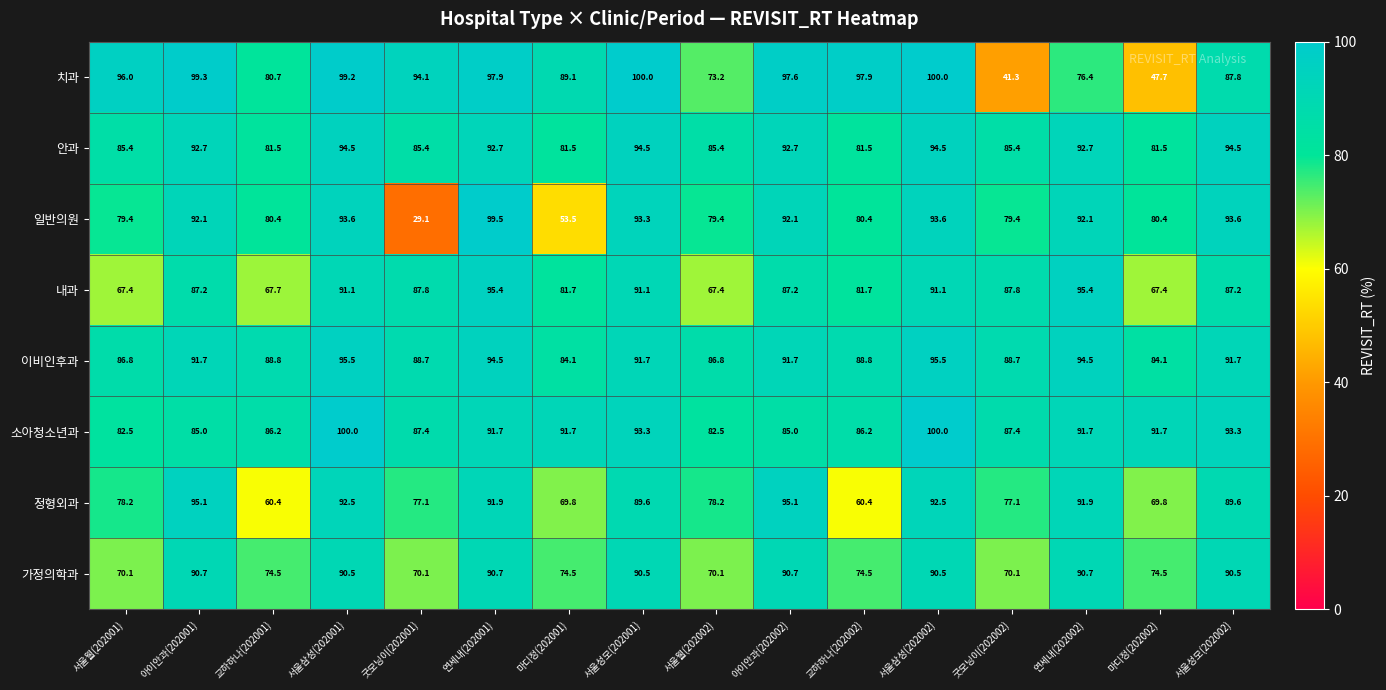

True or false: 치과 has a value of 97.6 at 아이안과(202002).

True